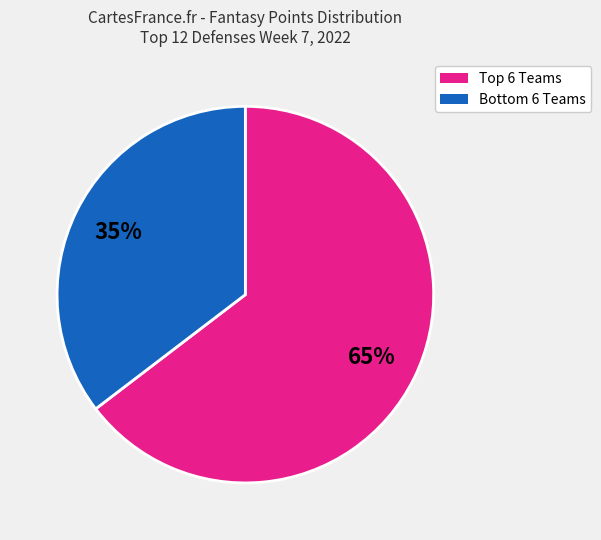

Is there any slice that represents more than half of the pie?

Yes